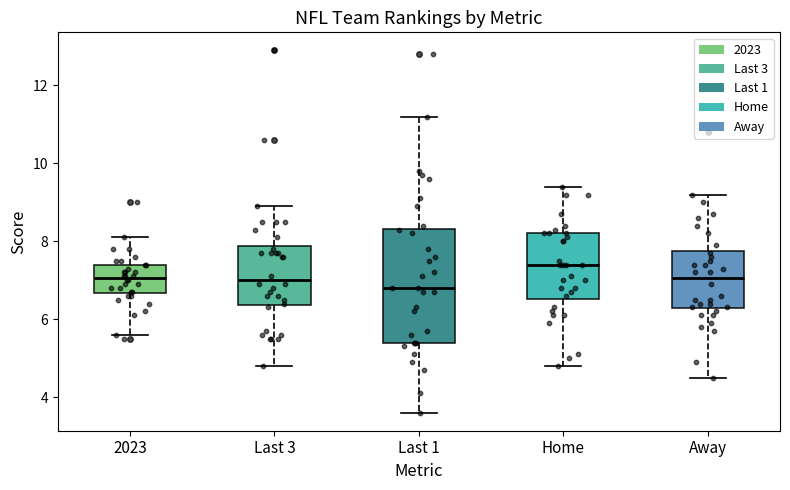

Reading left to right, read every box against the y-axis: the position of its median line, the range the box covers, and the ends of its whiskers. The values are not printed on the chart, so give them approximately, as read against the axis.

2023: median 7.0, box 6.6 to 7.4, whiskers 5.6 to 8.2
Last 3: median 7.0, box 6.4 to 7.8, whiskers 4.8 to 9.0
Last 1: median 6.8, box 5.4 to 8.4, whiskers 3.6 to 11.2
Home: median 7.4, box 6.6 to 8.2, whiskers 4.8 to 9.4
Away: median 7.0, box 6.2 to 7.8, whiskers 4.6 to 9.2